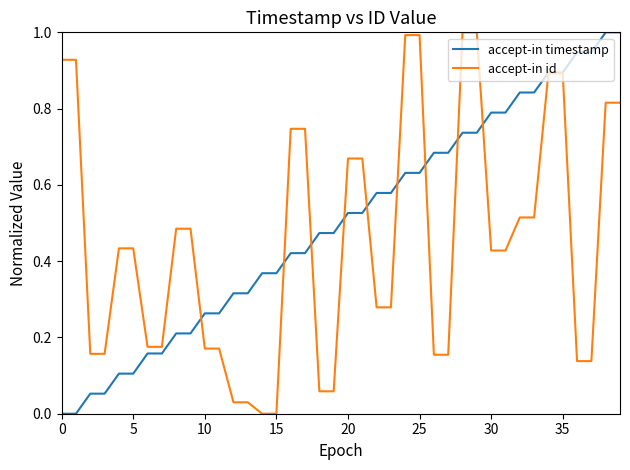

What is the sum of all accept-in timestamp values?

20.0